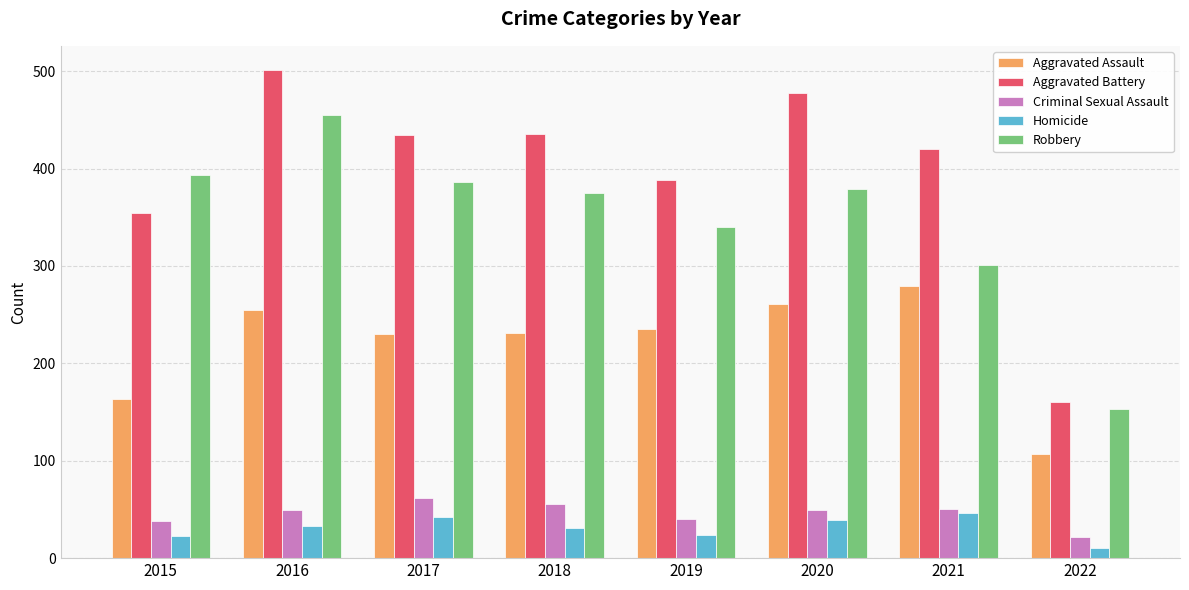

What is the spread (max minus min) of values at 2020?

439